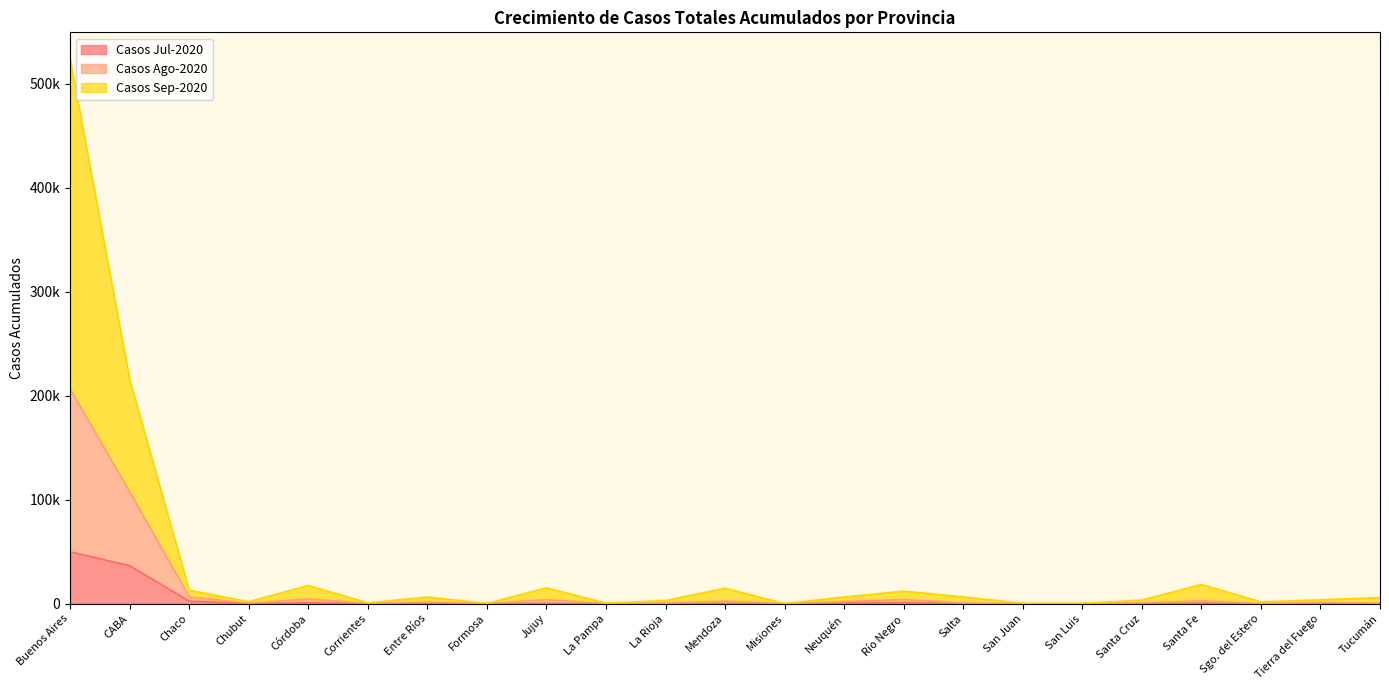

At which category does the chart reach its peak across all series?

Buenos Aires